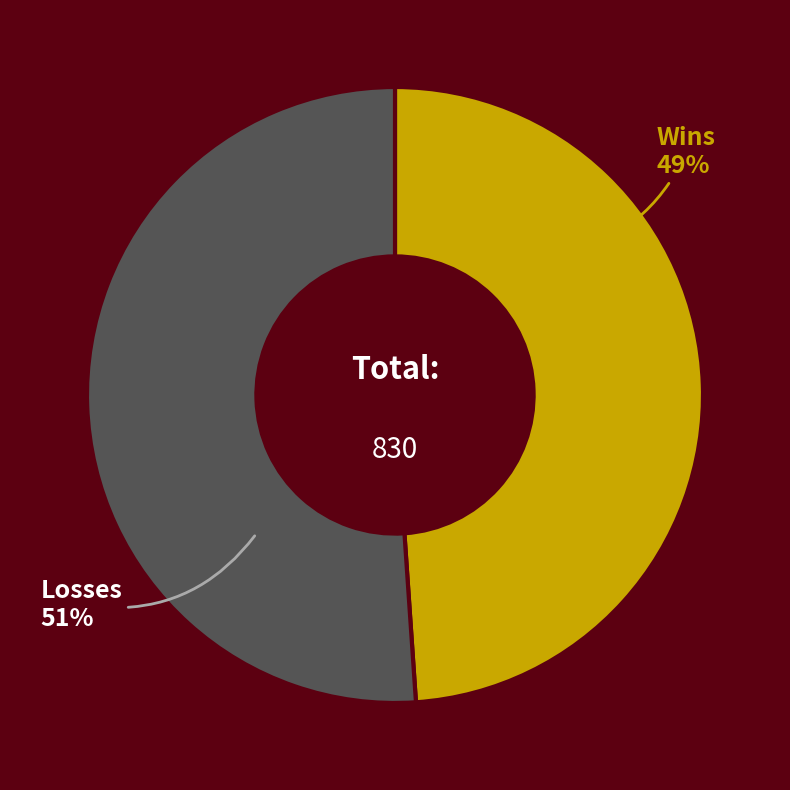

Is Losses the majority of the pie?

Yes